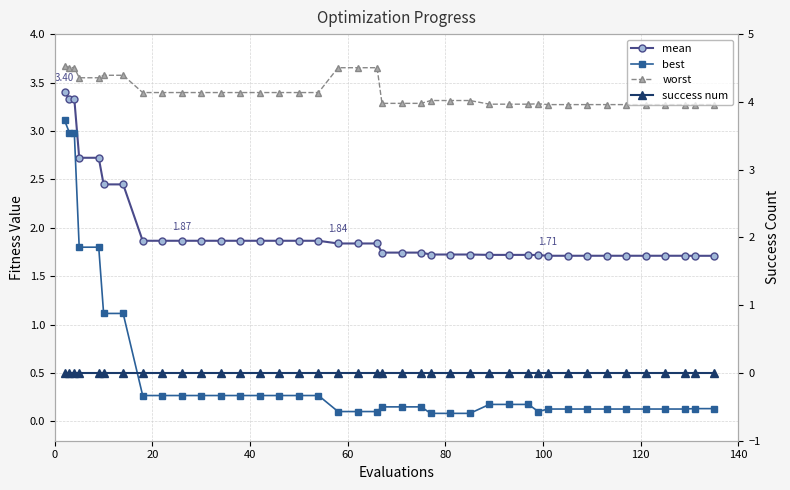

True or false: worst and success num cross at least once.

False